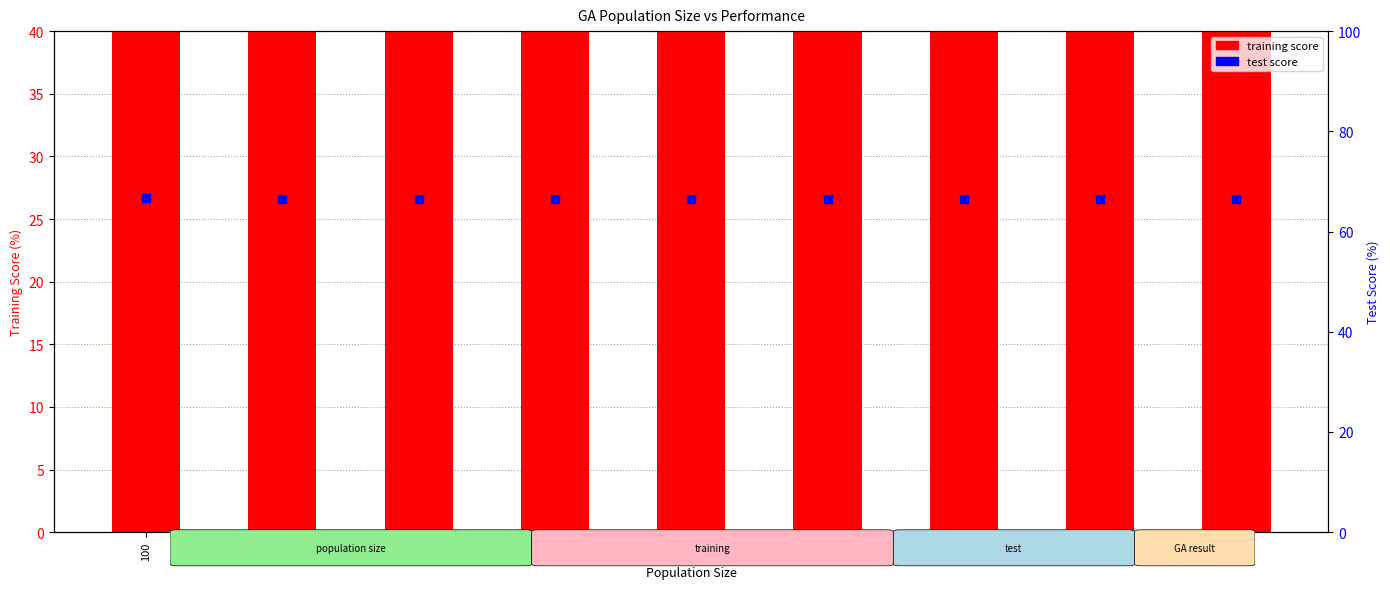

At which category is the sum across all series the highest?

100